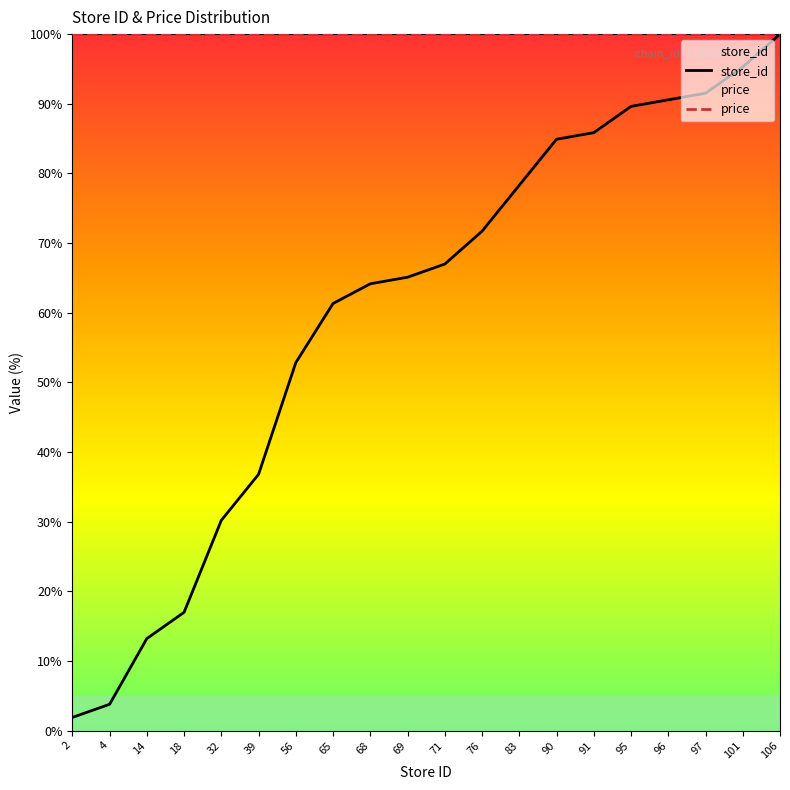

Which has a higher value, 32 or 91?

91